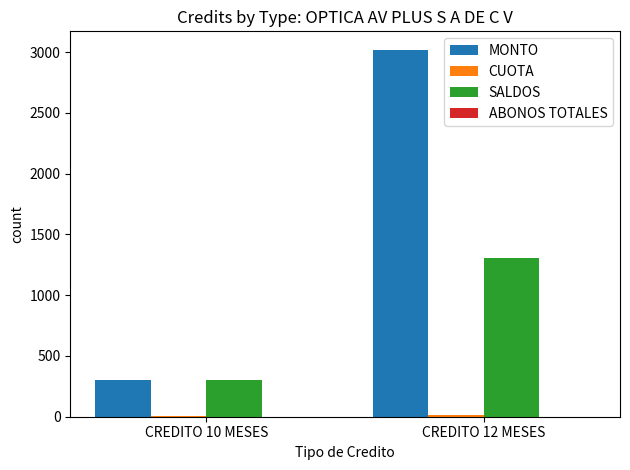

How many groups of bars are there?

2